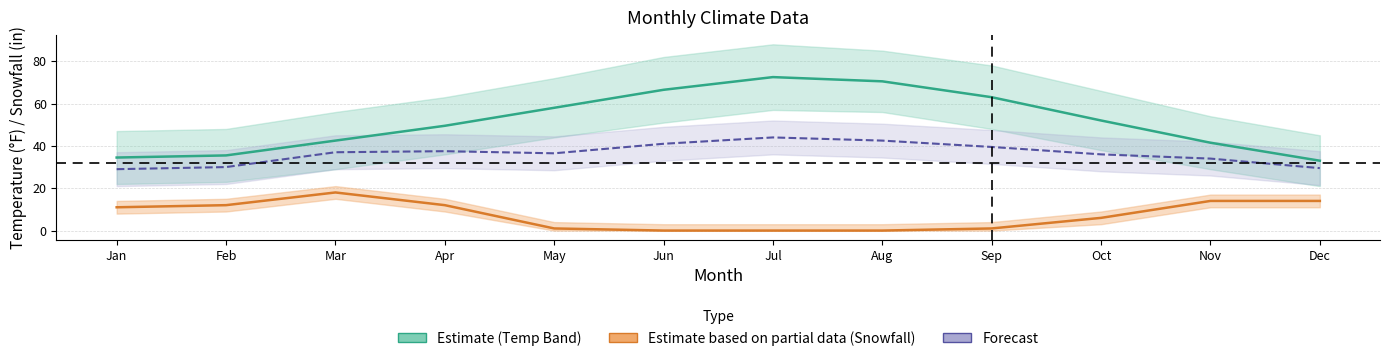

Which series has the largest total across all categories?

Midpoint Temperature